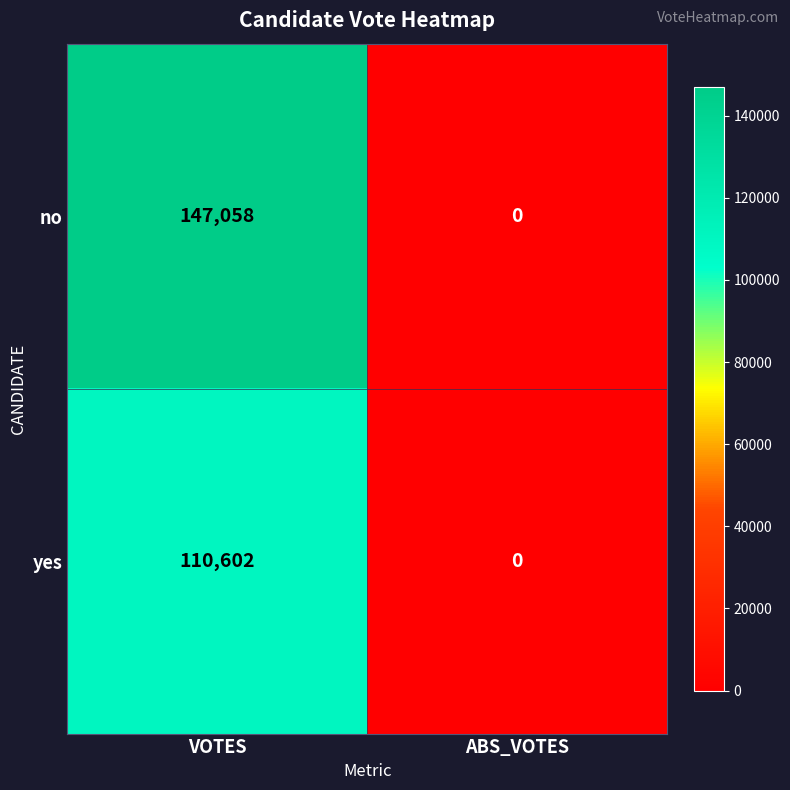

Reading left to right, transcribe all the data shown in this chart.

no: 147058	0
yes: 110602	0